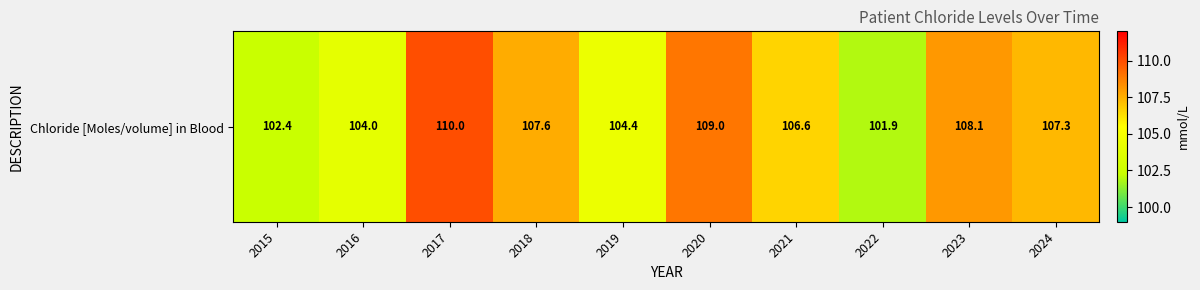

How many values are below 107?

5